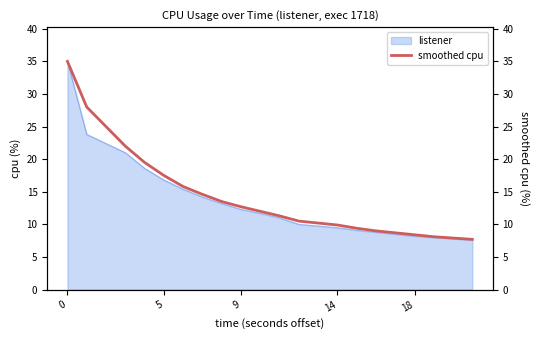

The value of listener at 9 is 3.8. True or false?

False